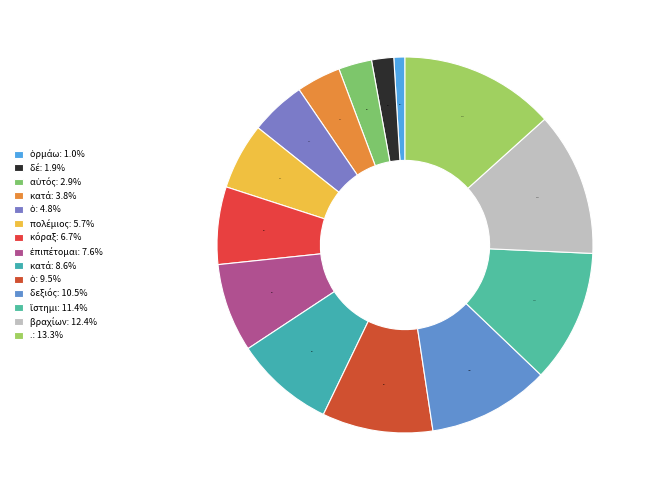

Count the number of slices in the pie.

14